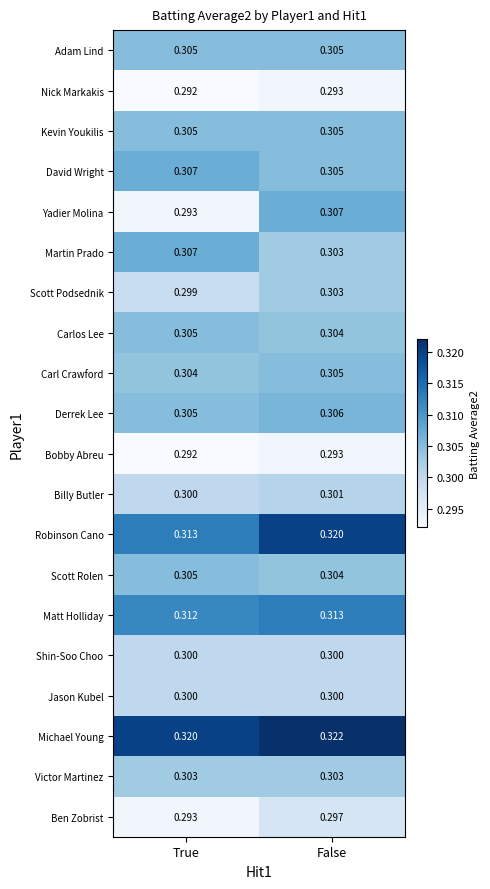

At which label is Scott Rolen closest to 0?

False